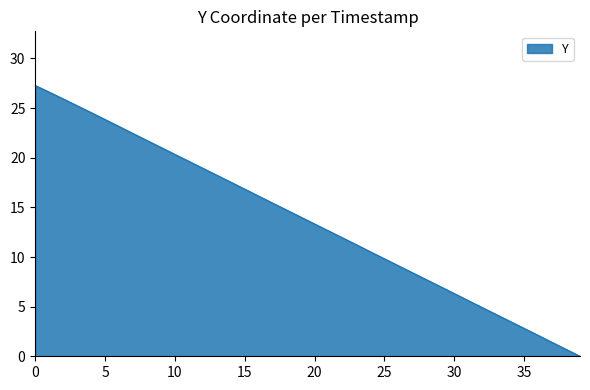

What is the greatest value displayed?

27.3